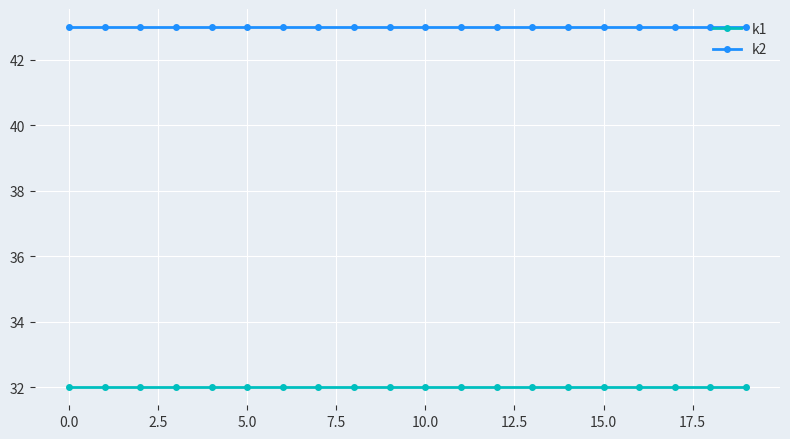

At how many categories does at least one series exceed 41?

20